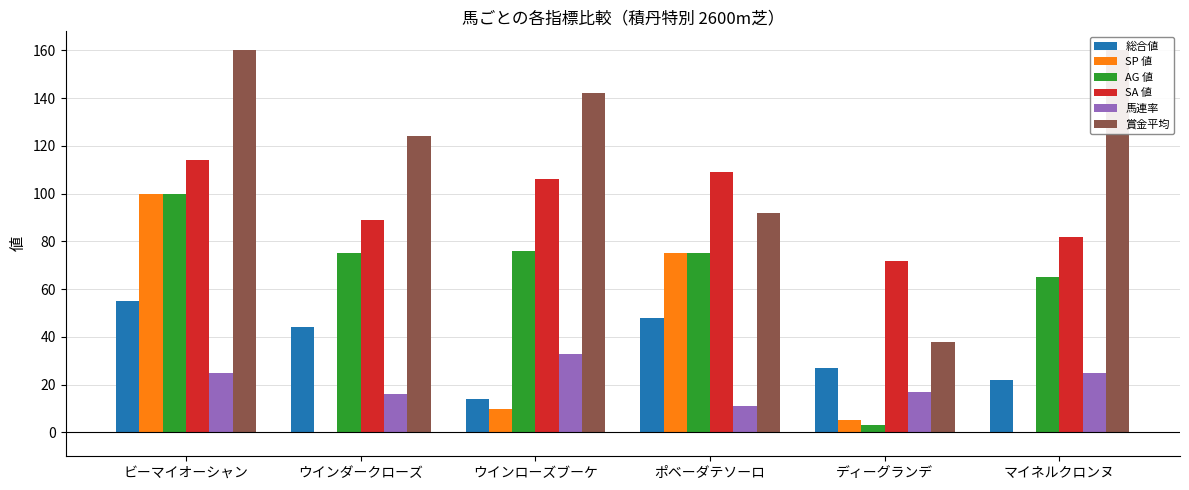

Rank the series at ウインローズブーケ from lowest to highest value.

SP 値, 総合値, 馬連率, AG 値, SA 値, 賞金平均